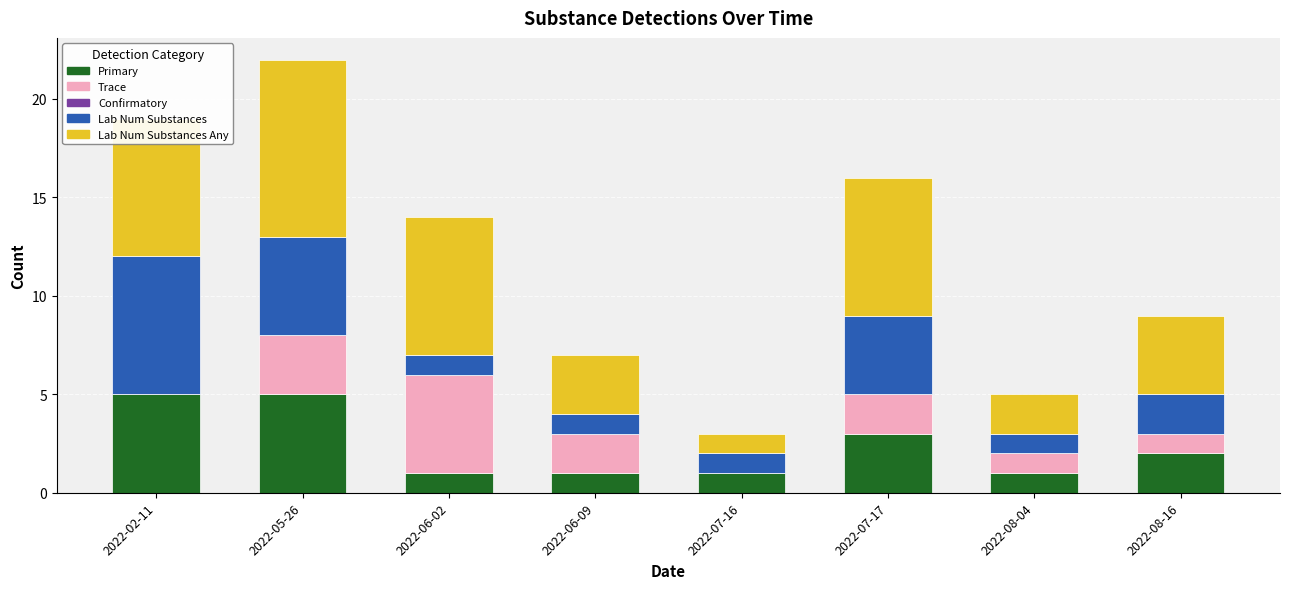

At which category is the sum across all series the highest?

2022-05-26